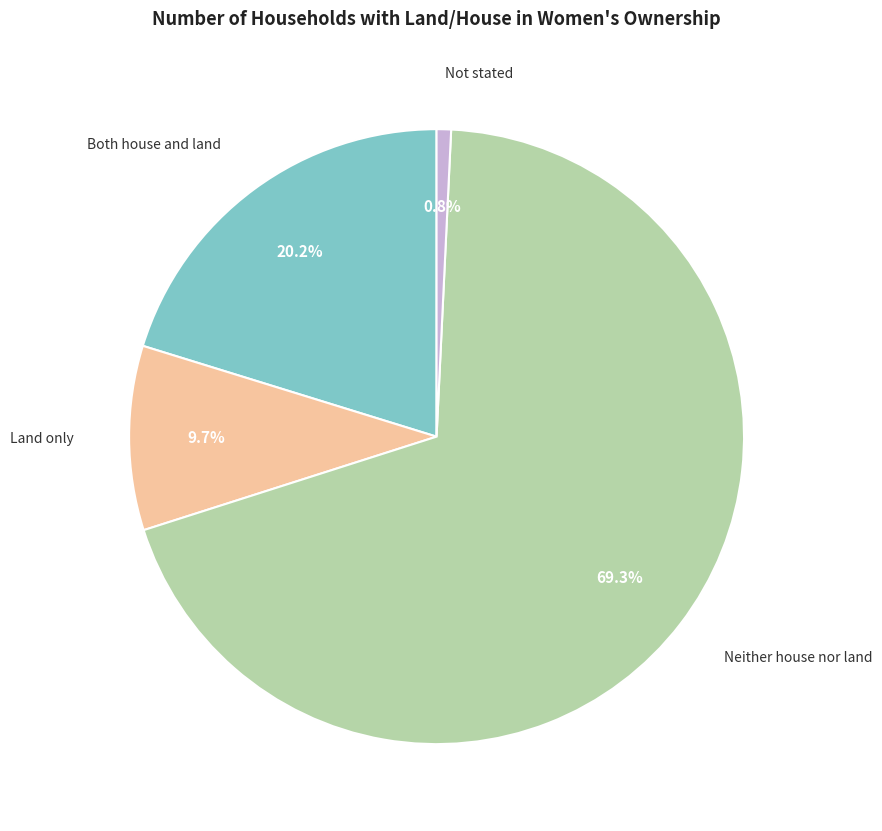

Is the sum of Neither house nor land and Both house and land greater than half?

Yes